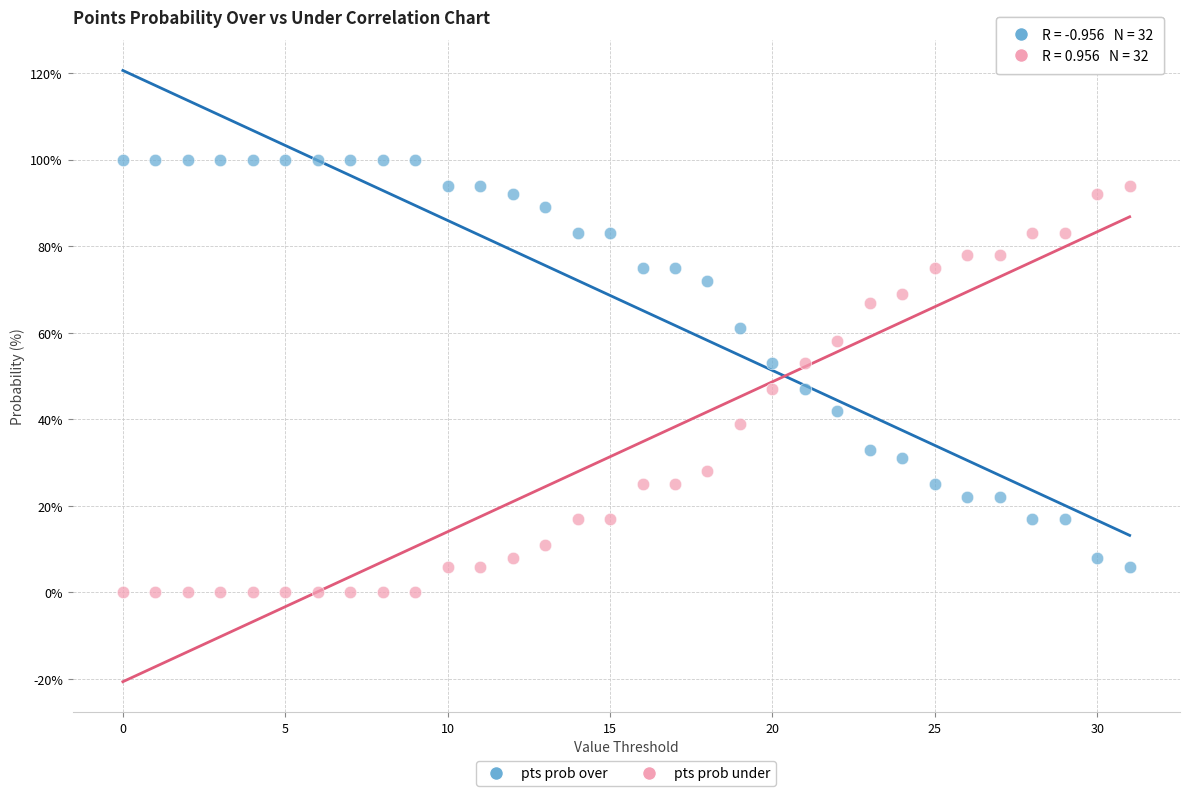

Which series contains the lowest Y value?

pts prob under